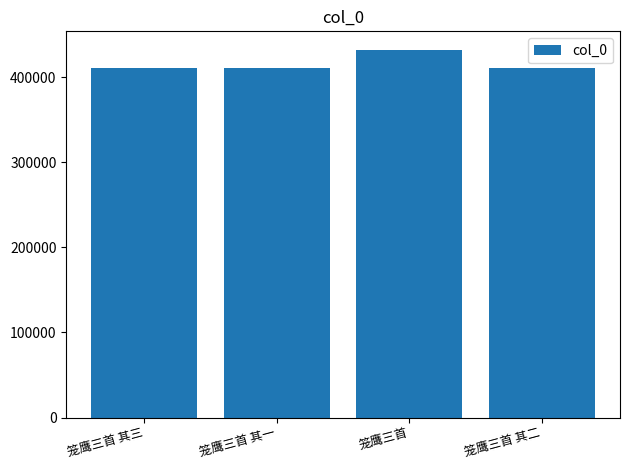

The chart shows a value of 761725 at 笼鹰三首. True or false?

False